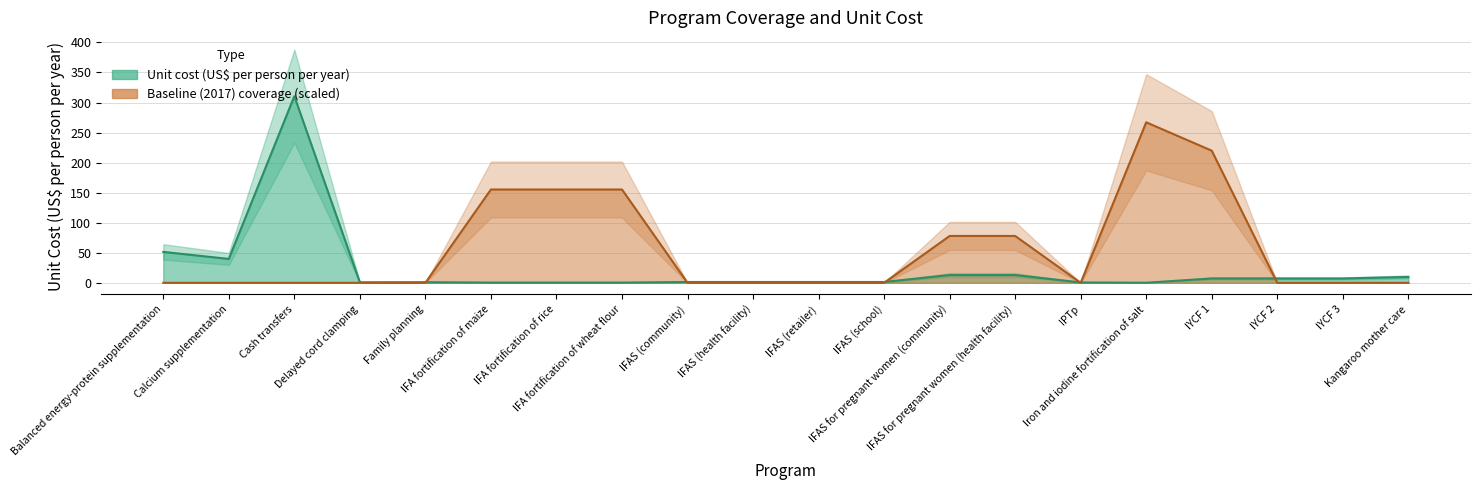

Reading right to left, extract all data points from this chart.

Unit cost (US$ per person per year): 9.7	7.2	7.2	7.2	0.1	0.6	12.9	12.9	1.3	1.3	1.3	1.3	0.4	0.4	0.4	1.0	0.8	310.5	39.7	51.4
Baseline (2017) coverage: 0.0	0.0	0.0	219.8	267.0	0.0	77.9	77.9	0.0	0.0	0.0	0.0	155.2	155.2	155.2	0.0	0.0	0.0	0.0	0.0